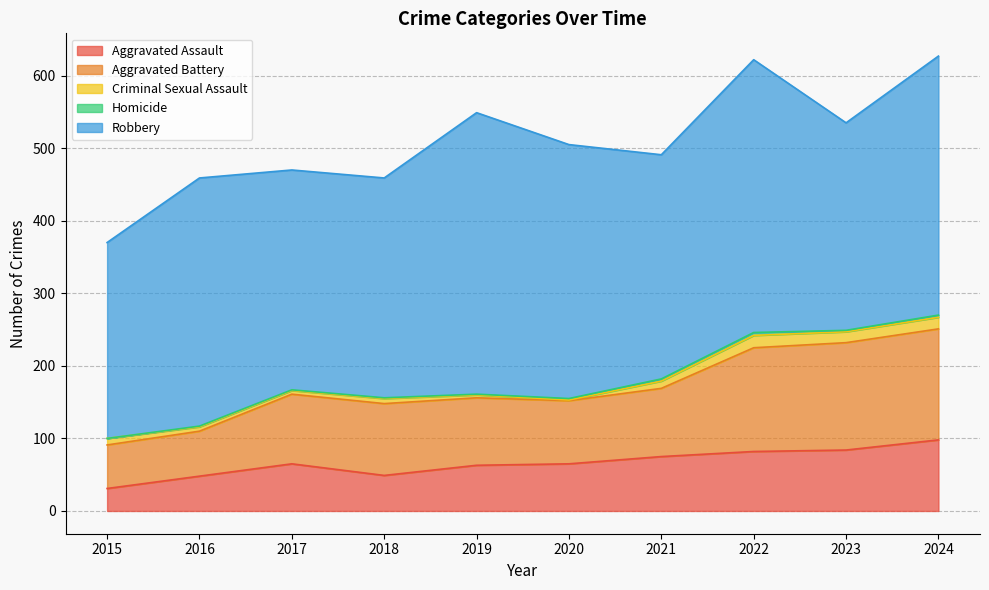

Which has a higher value, 2024 or 2021?

2024